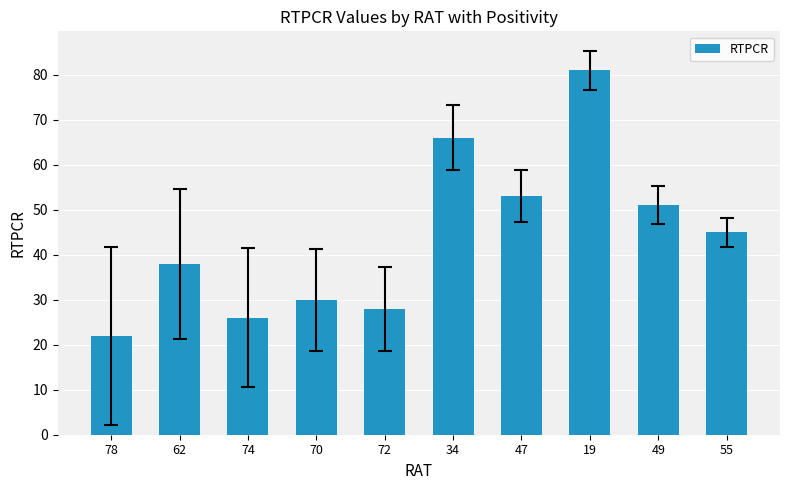

Is it true that the value at 55 is 45?

True